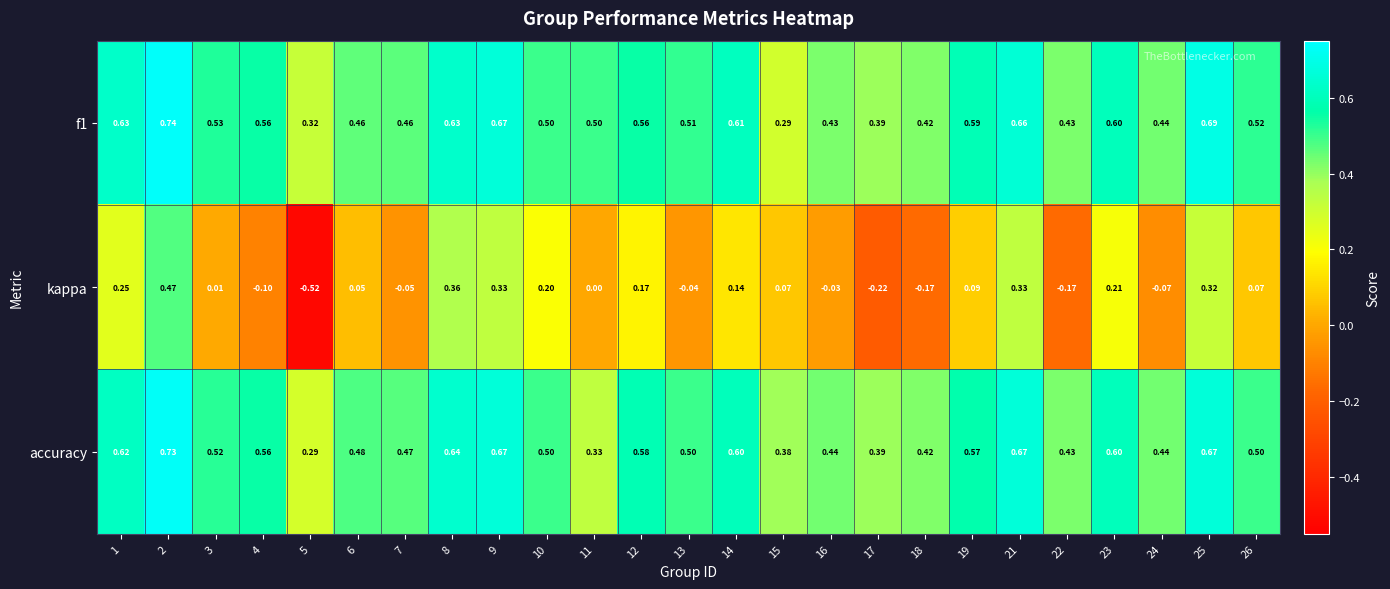

Rank the series by their maximum value, from lowest to highest.

kappa, accuracy, f1